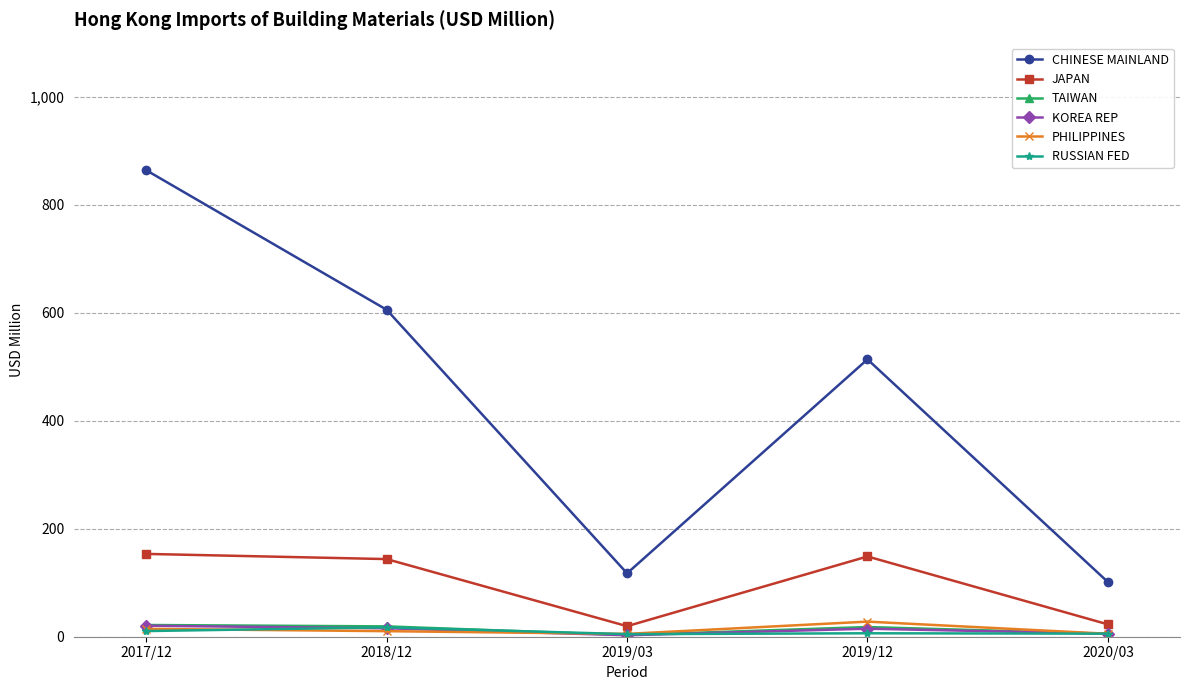

What is the difference between the maximum and second lowest values in the TAIWAN series?

16.3